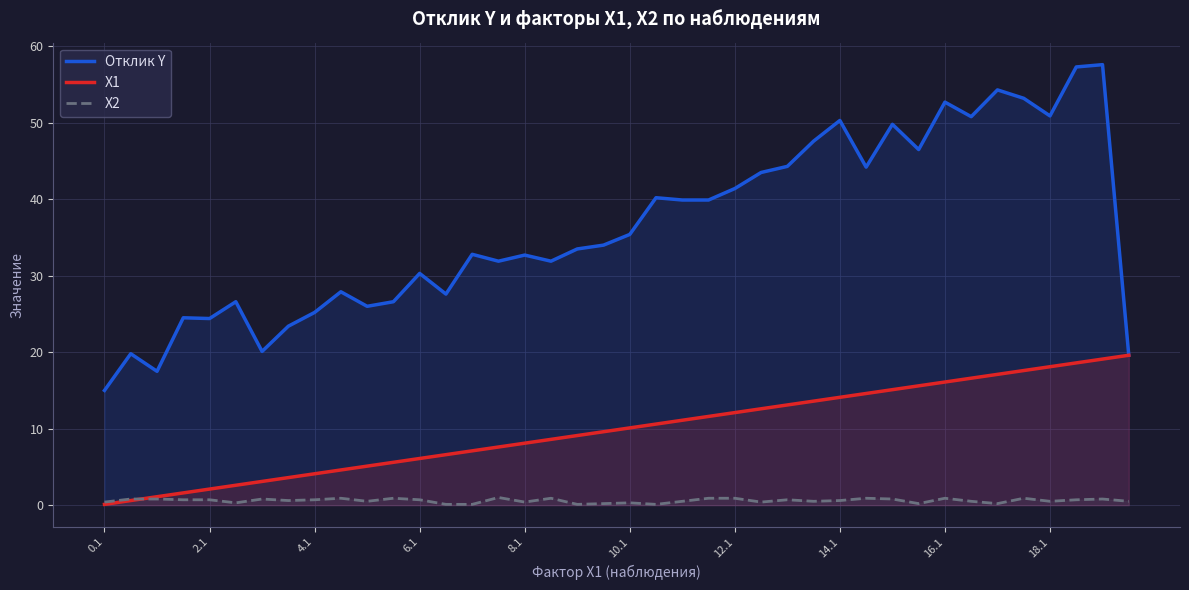

What is the sum of the X1 values at 34 and 31?

32.7